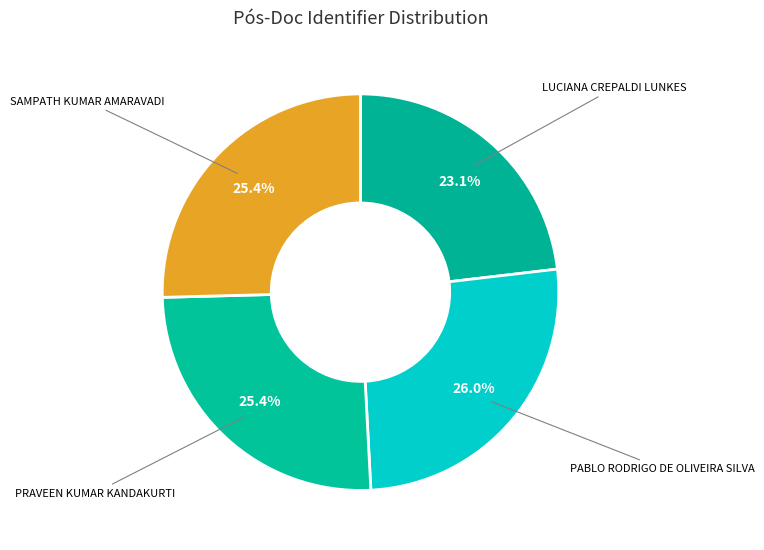

To the nearest percent, what is the average slice percentage?

25%